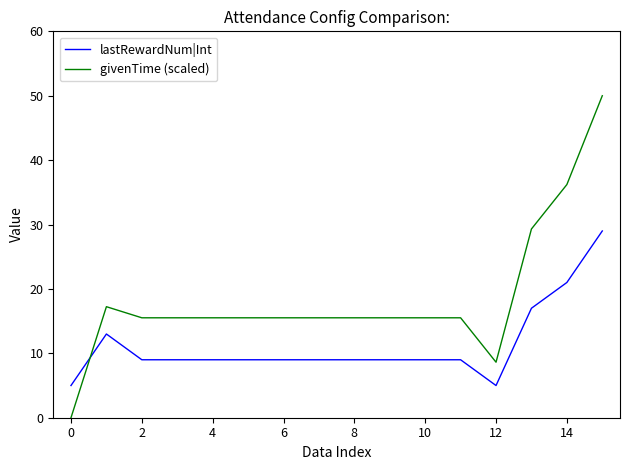

Which series has the largest total across all categories?

givenTime (scaled)